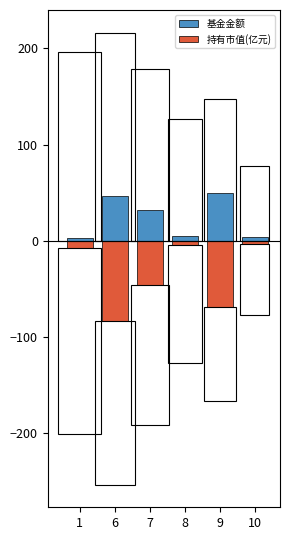

What is the minimum value for 持有市值(亿元)?

-83.8